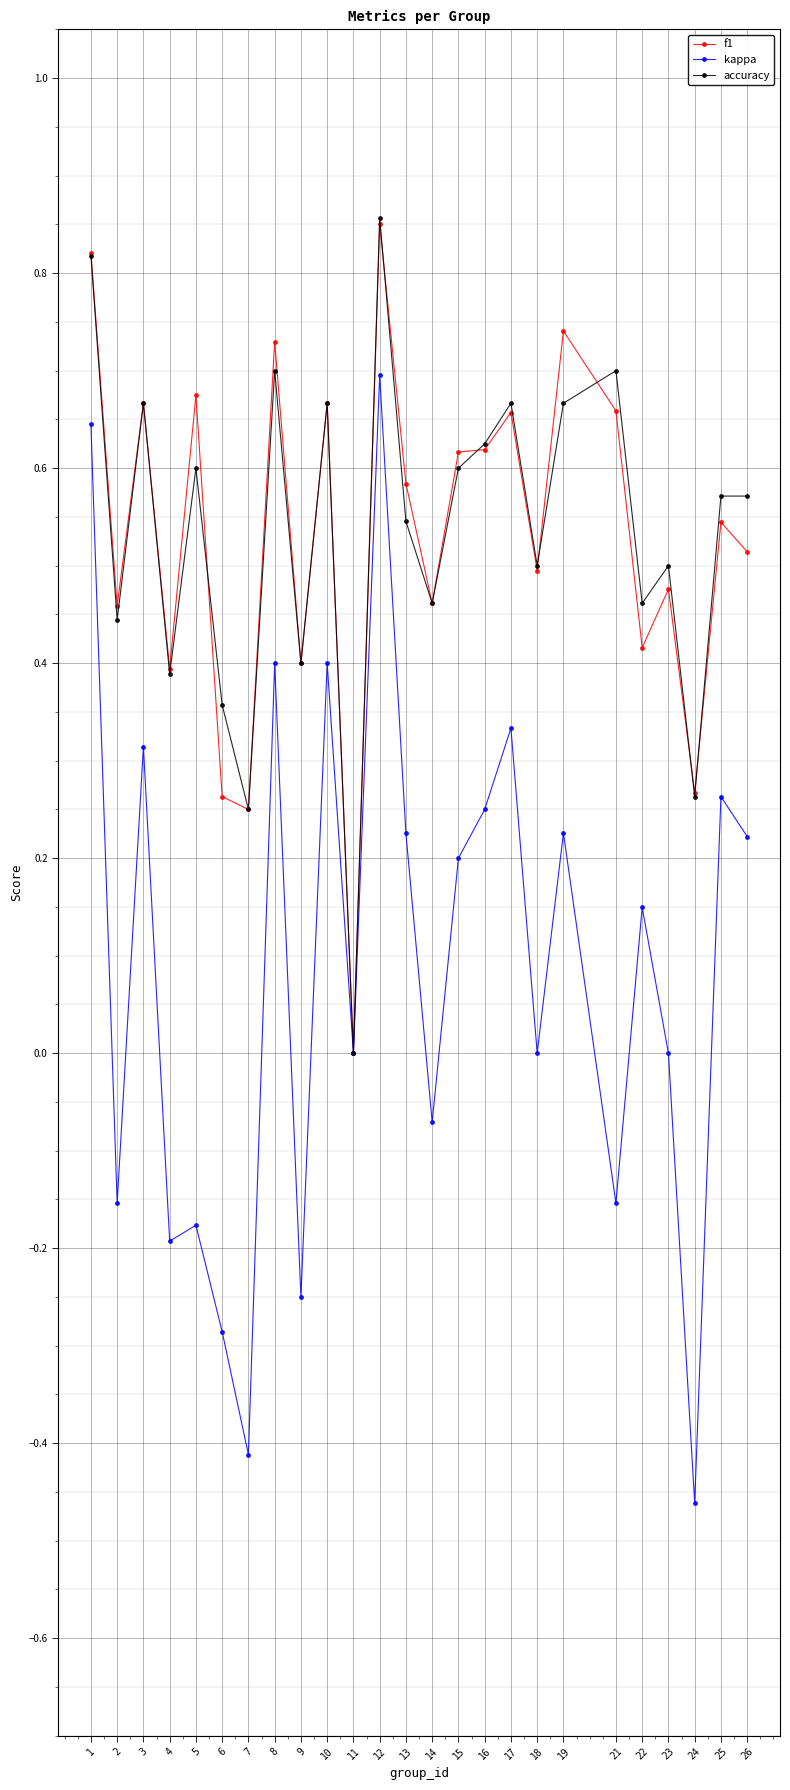

Which category has the highest value across all series?

12